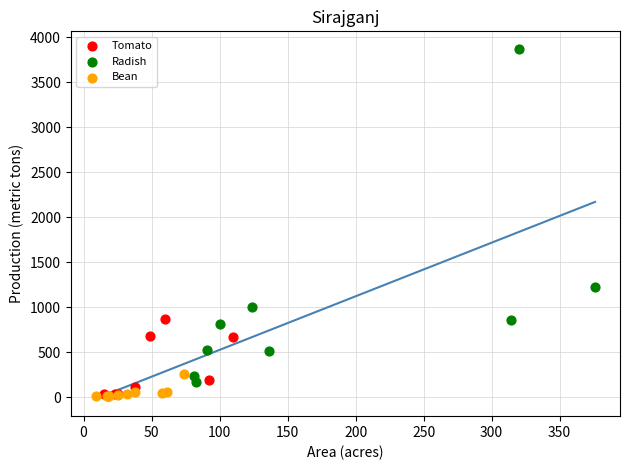

What are all the series names shown in the legend?

Tomato, Radish, Bean